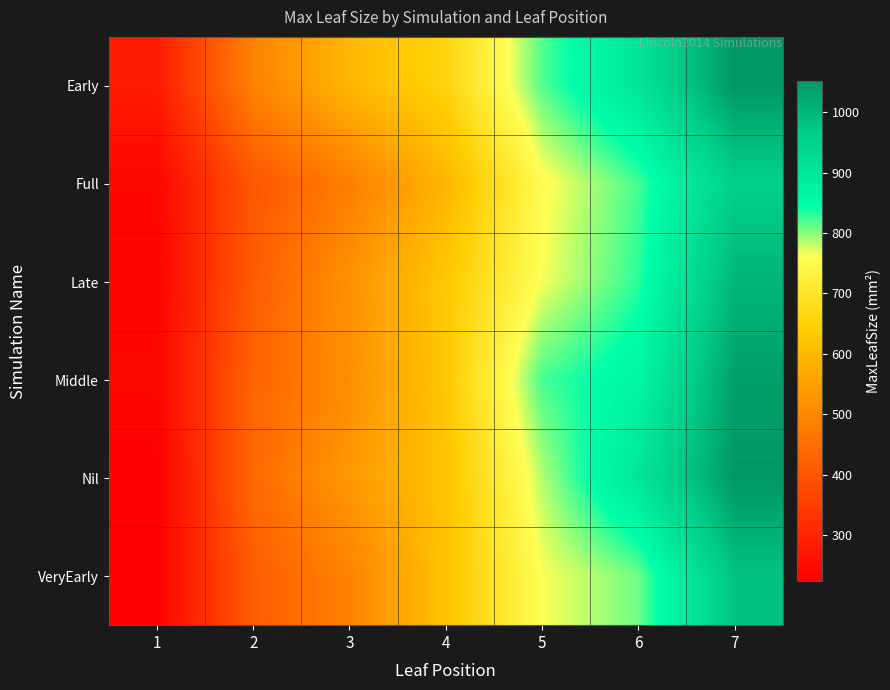

Between 6 and 2, which is larger?

6